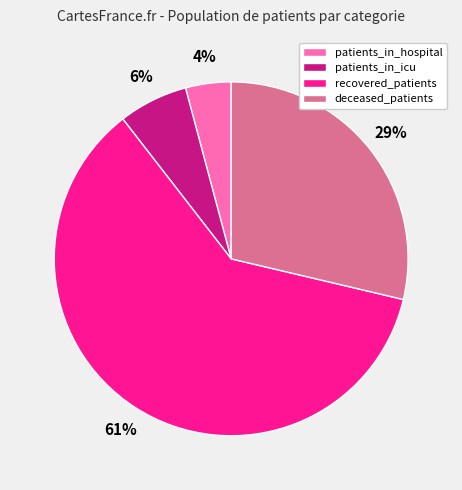

Do patients_in_icu and deceased_patients together represent more than half of the pie?

No